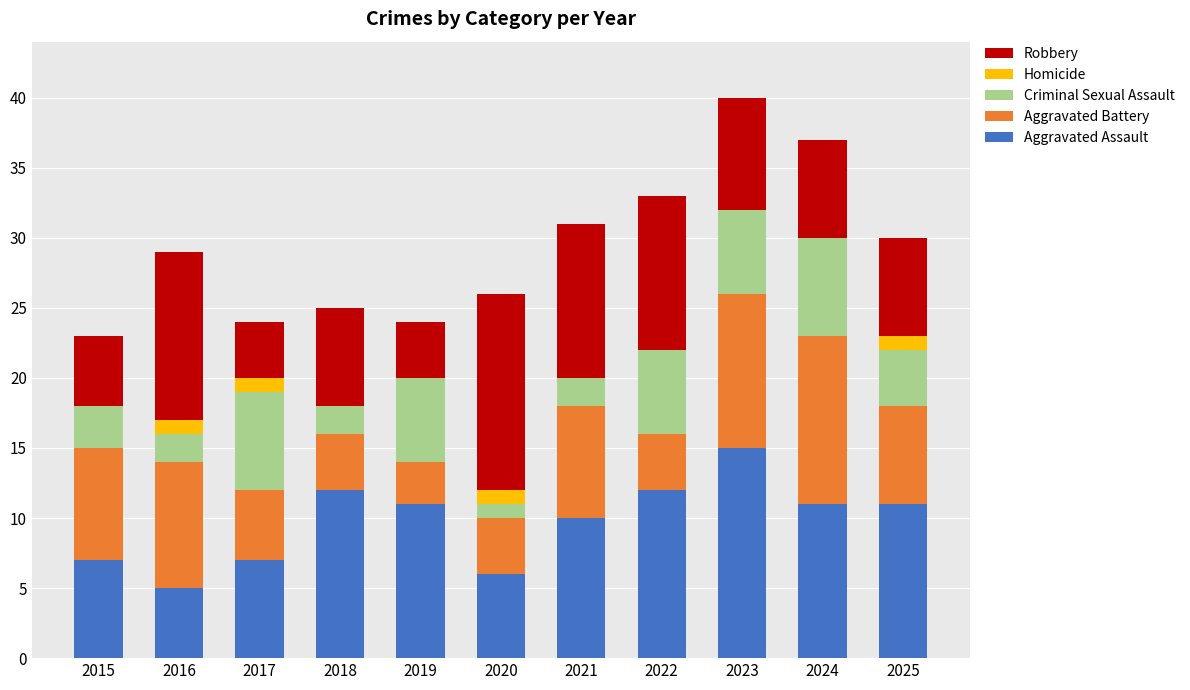

Which category has the highest value in the Aggravated Assault series?

2023